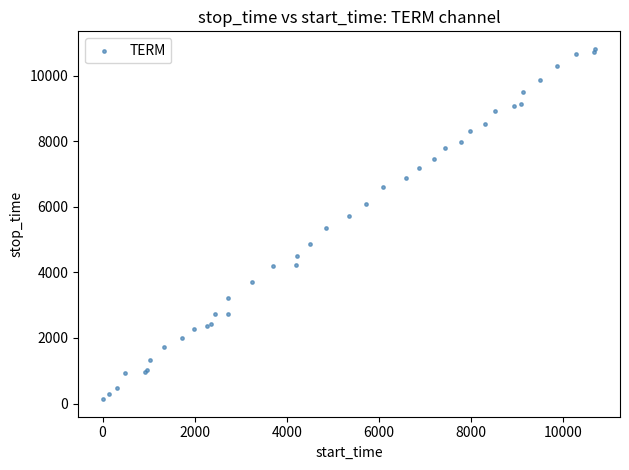

What Y value in the scatter plot is closest to 5474?

5344